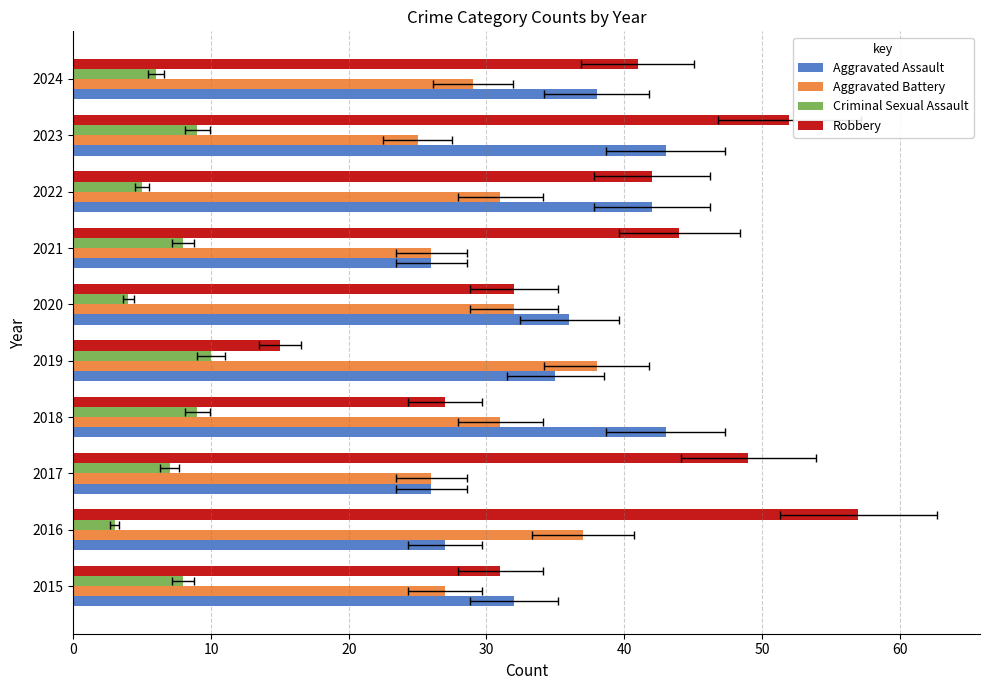

Are the bars grouped side by side (vs. stacked)?

Yes